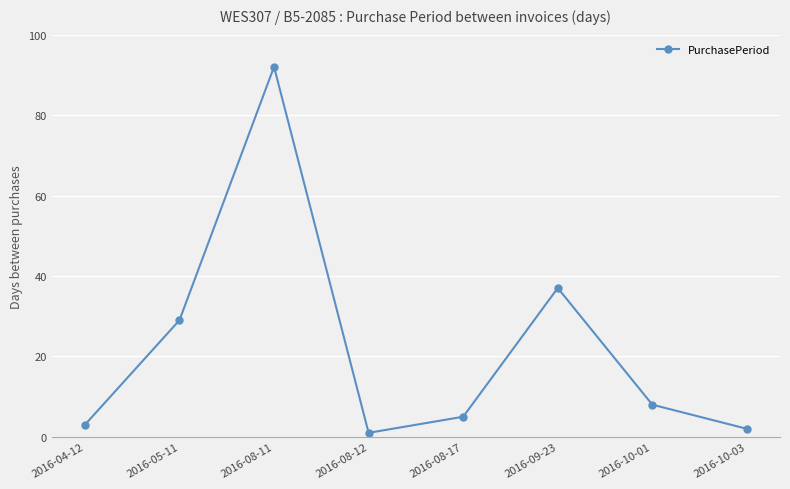

At which label is the value closest to 46?

2016-09-23